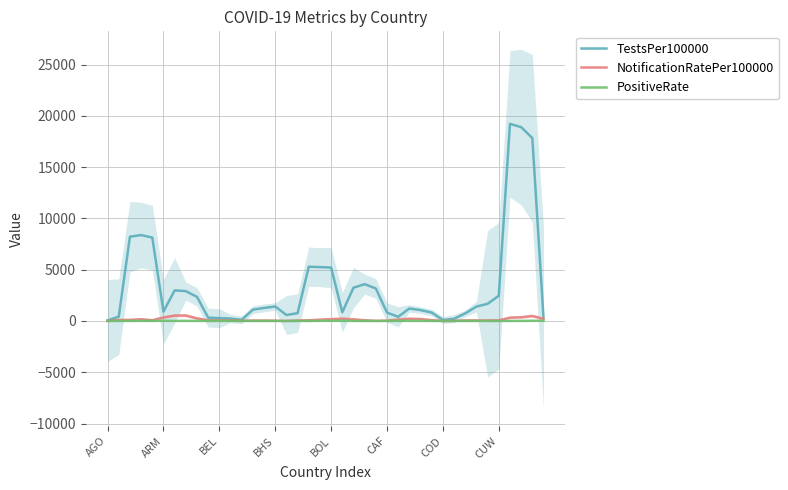

What is the highest value of the TestsPer100000 series?

19219.9